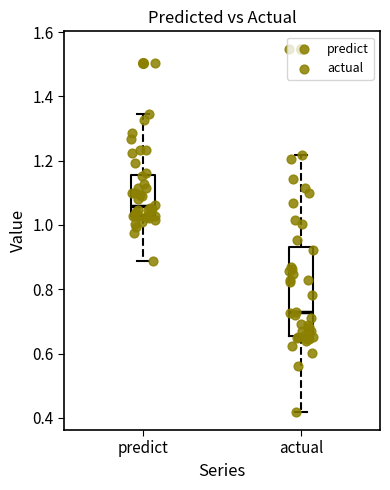

Reading left to right, transcribe this box plot: for each box, give where its median line is, the range the box spans, and where its two whiskers end, as read against the y-axis. The values are not printed on the chart, so give them approximately, as read against the axis.

predict: median 1.06, box 1.02 to 1.16, whiskers 0.88 to 1.34
actual: median 0.72, box 0.66 to 0.94, whiskers 0.42 to 1.22